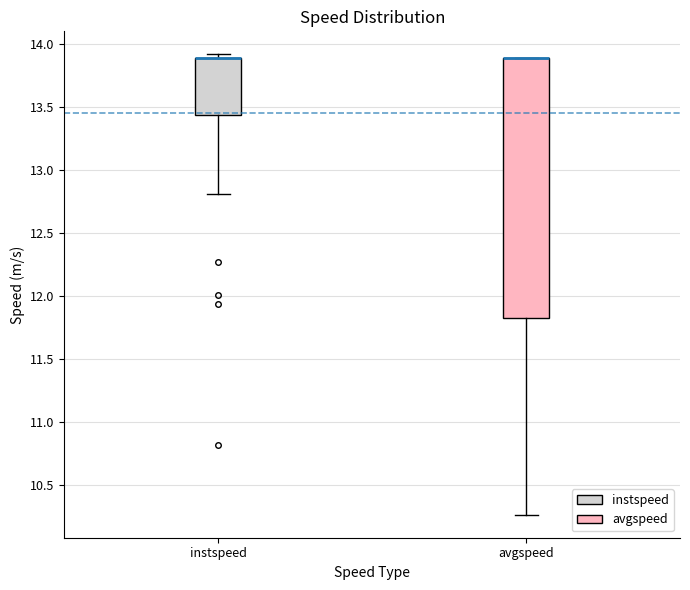

Where is the upper edge of the box for avgspeed on the y-axis? The values are not printed on the chart, so give them approximately, as read against the axis.

13.90